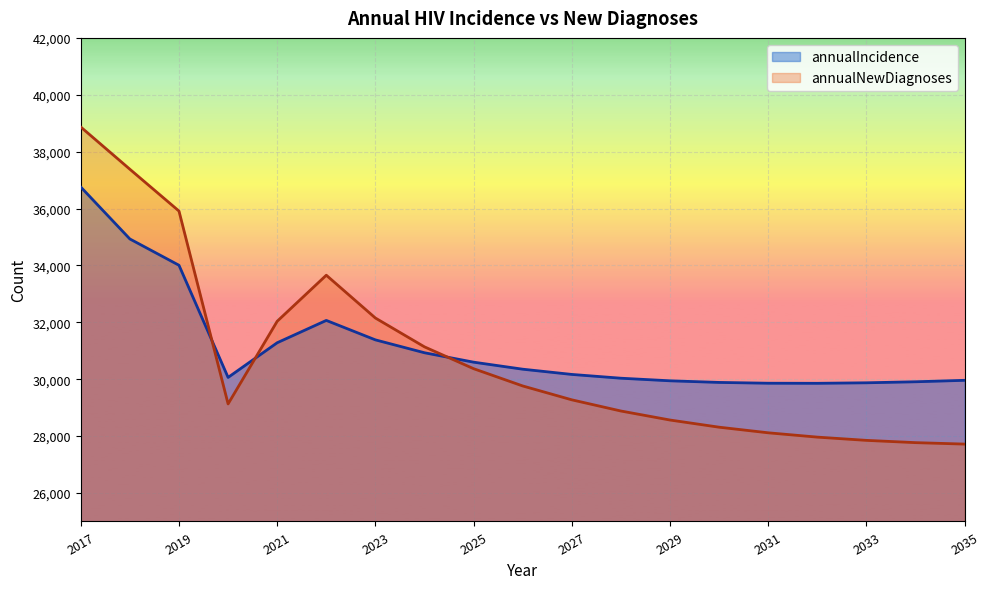

How many lines are shown in the chart?

2